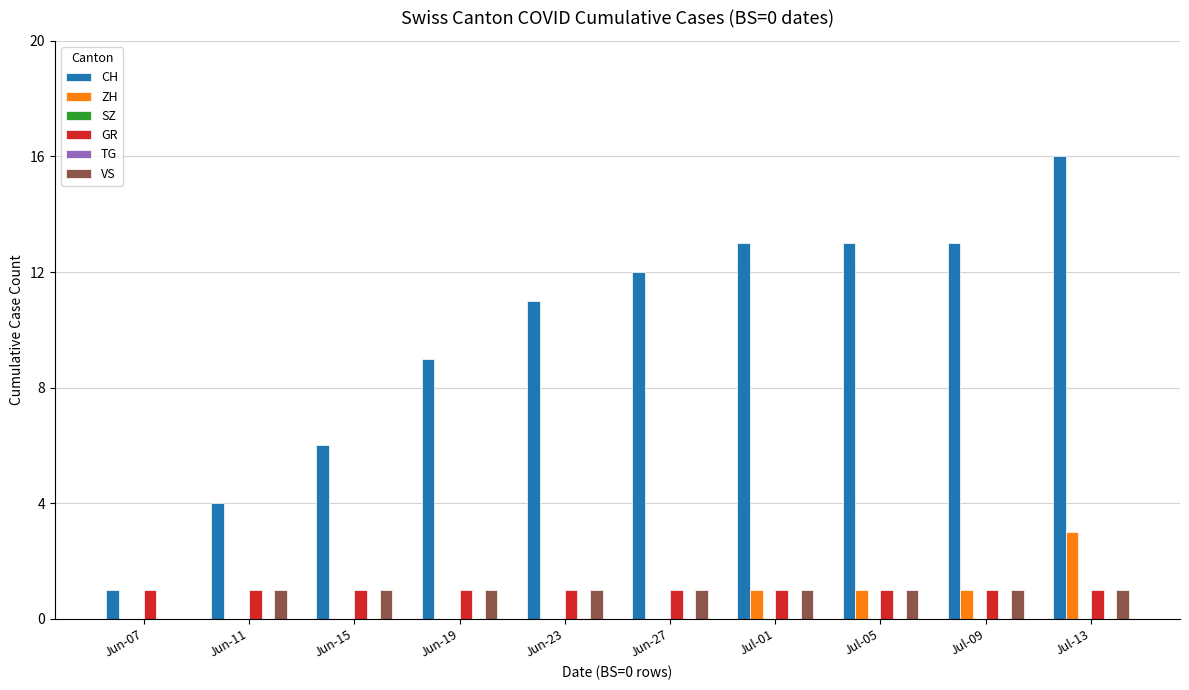

At which category is the sum across all series the highest?

Jul-13